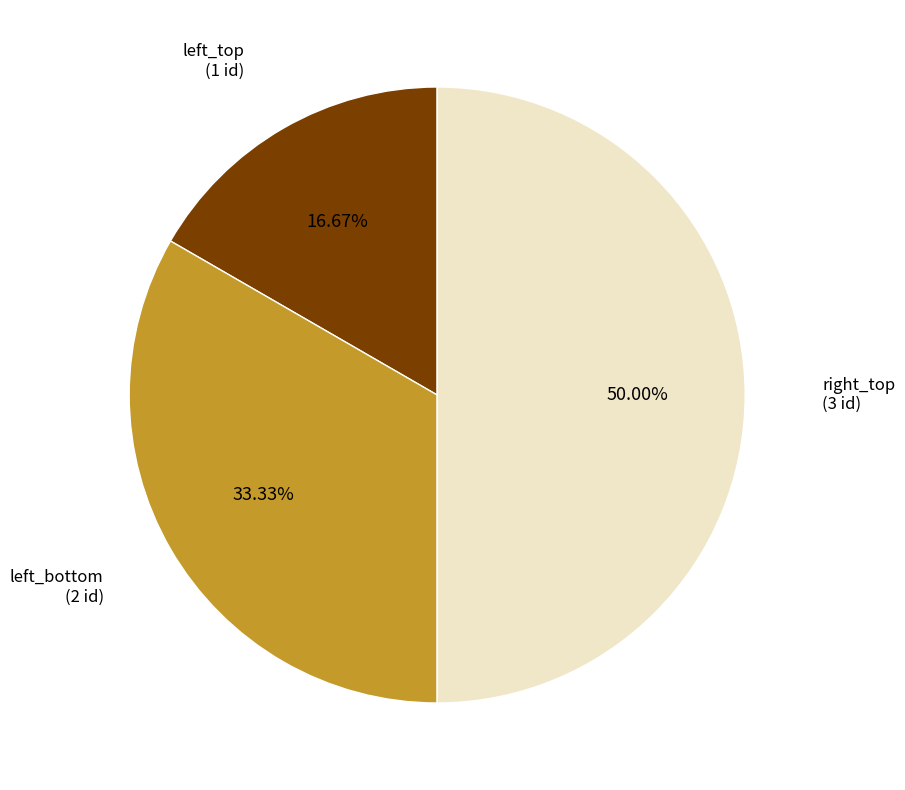

What percentage is the left_top slice, to the nearest percent?

17%